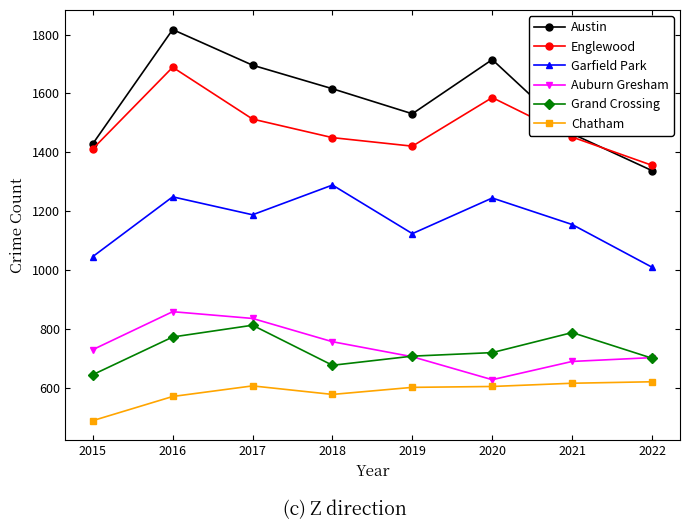

Is the value of Englewood at 2015 greater than the value of Grand Crossing at 2020?

Yes